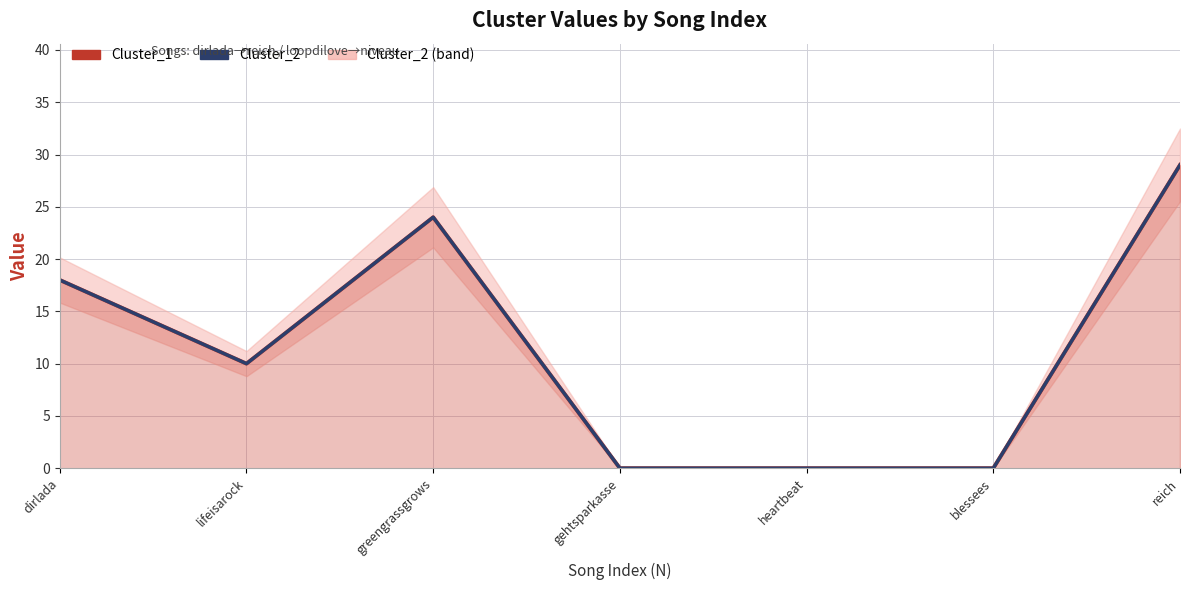

What is the label of the 1st point from the right?

reich